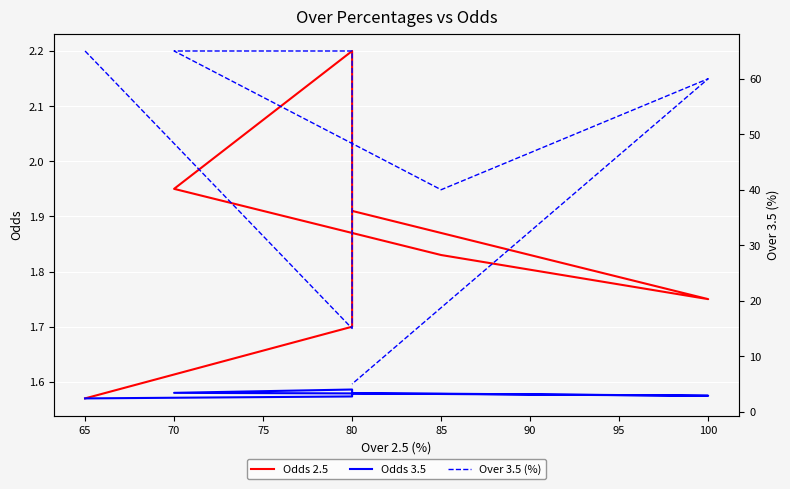

How many lines are shown in the chart?

3